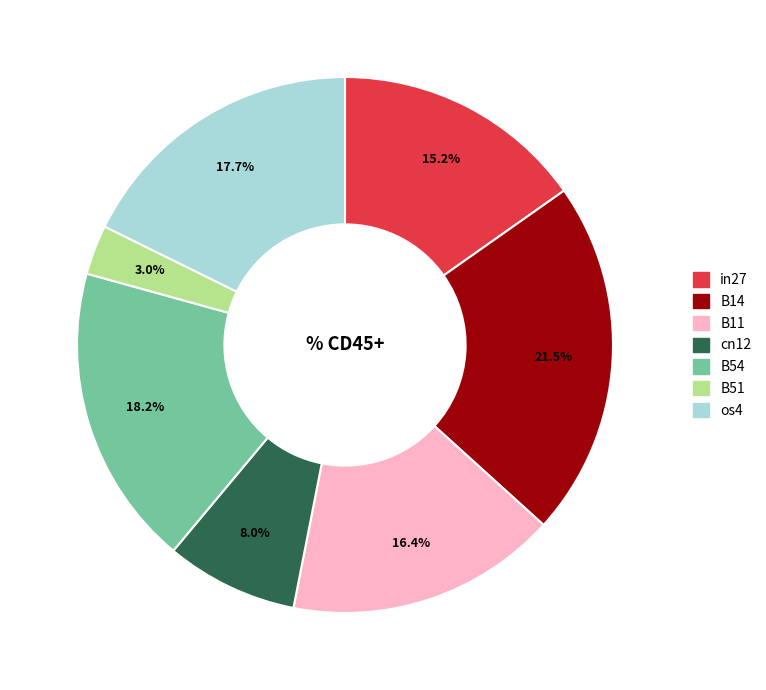

To the nearest percent, what is the average slice percentage?

14%